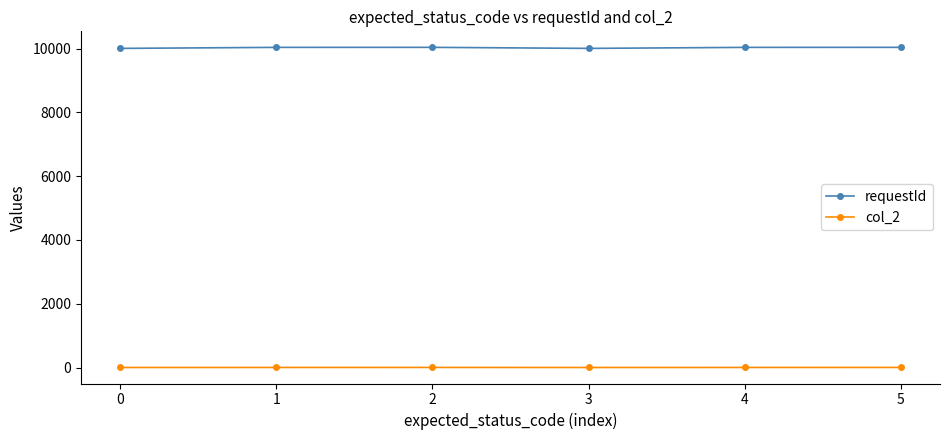

True or false: col_2 has more than 0 points higher than both neighbors.

True